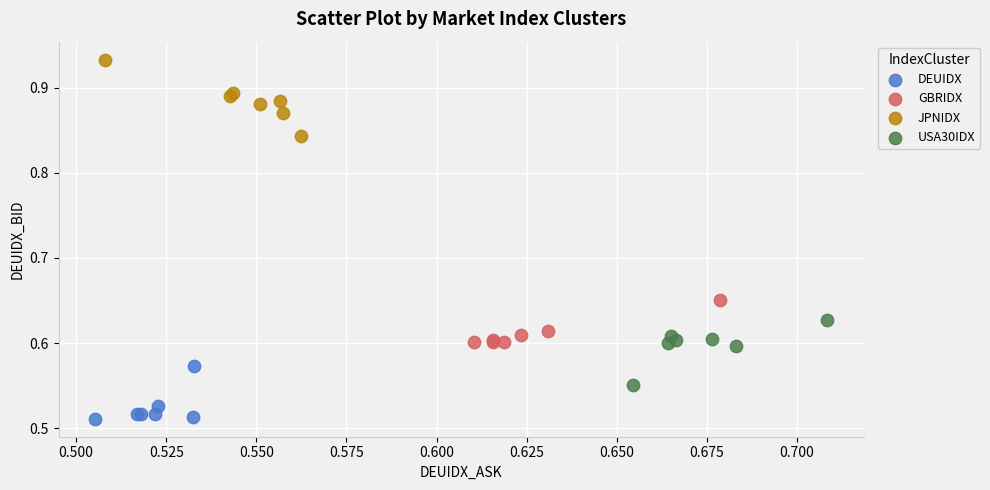

Which series contains the lowest Y value?

DEUIDX